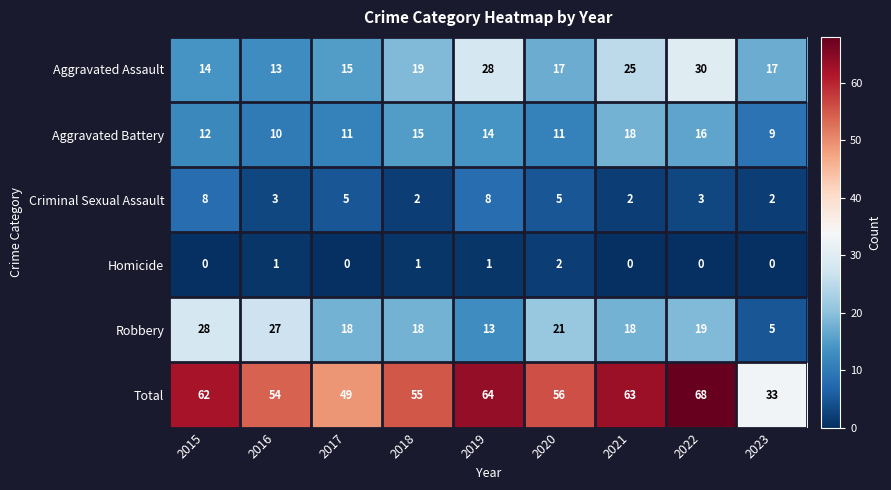

At how many categories does at least one series exceed 4?

9